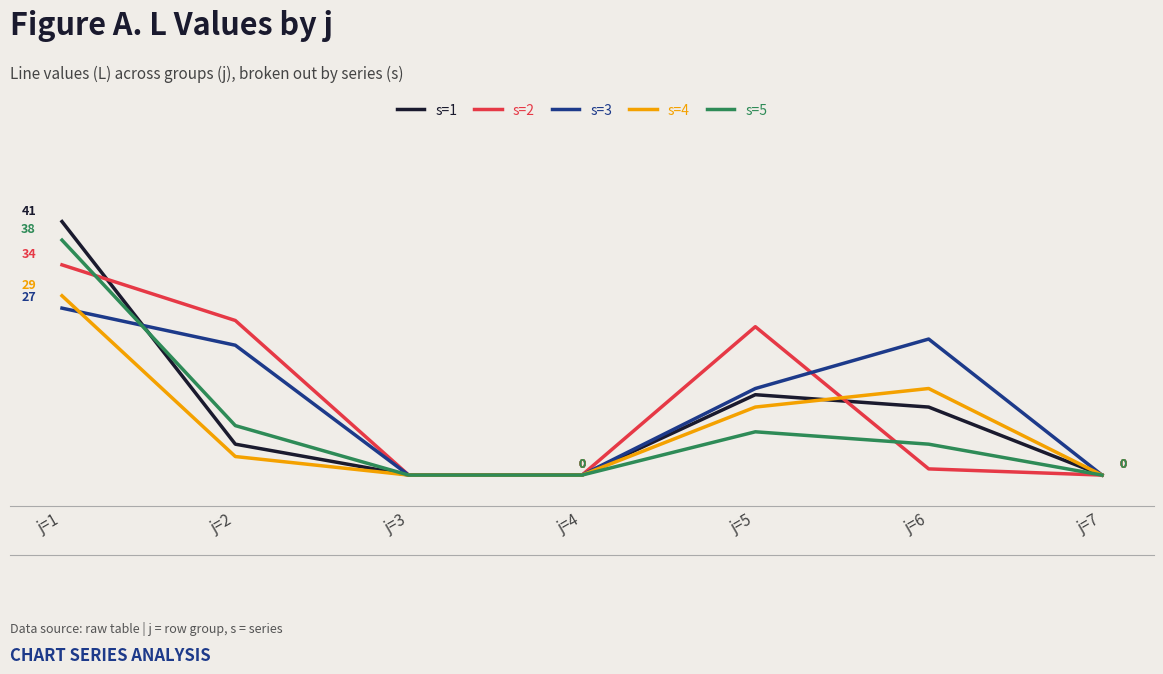

Reading left to right, transcribe all the data shown in this chart.

s=1: j=1=41	j=2=5	j=3=0	j=4=0	j=5=13	j=6=11	j=7=0
s=2: j=1=34	j=2=25	j=3=0	j=4=0	j=5=24	j=6=1	j=7=0
s=3: j=1=27	j=2=21	j=3=0	j=4=0	j=5=14	j=6=22	j=7=0
s=4: j=1=29	j=2=3	j=3=0	j=4=0	j=5=11	j=6=14	j=7=0
s=5: j=1=38	j=2=8	j=3=0	j=4=0	j=5=7	j=6=5	j=7=0